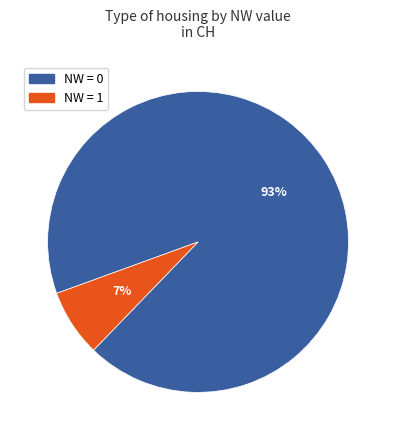

Count the number of slices in the pie.

2